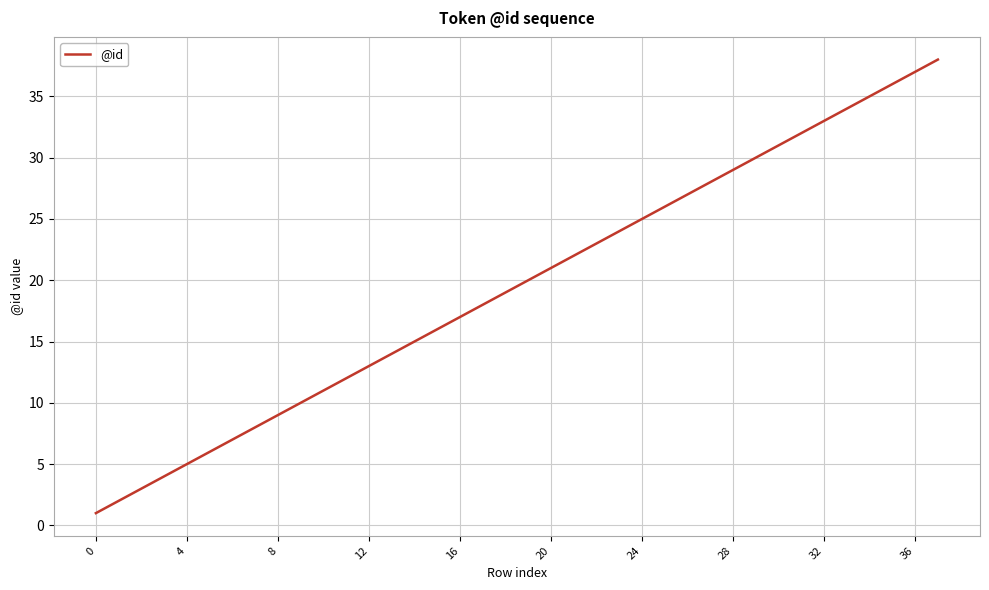

What is the difference between the second highest and second lowest values?

35